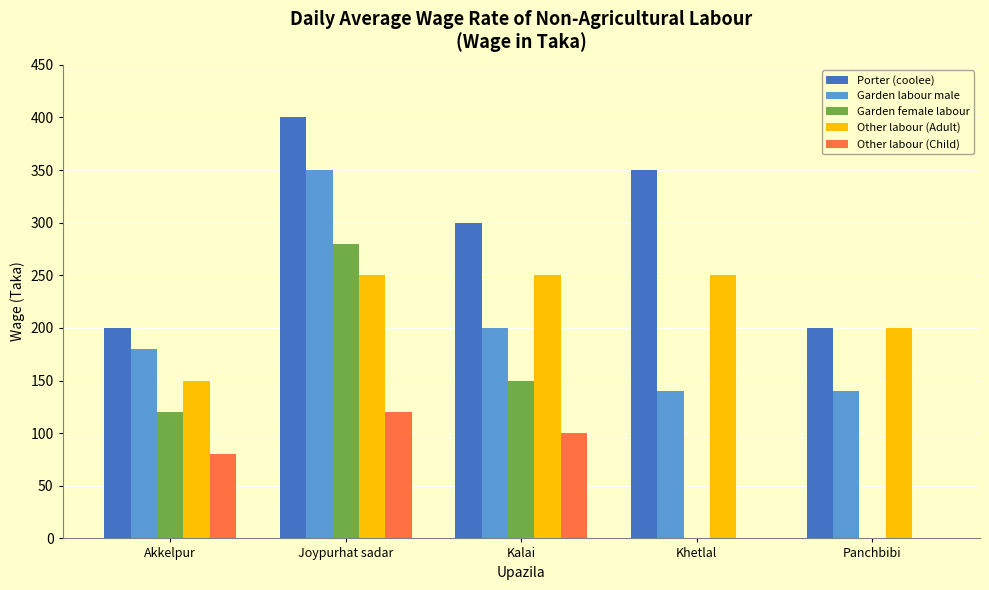

The value of Other labour (Adult) at Kalai is 443. True or false?

False